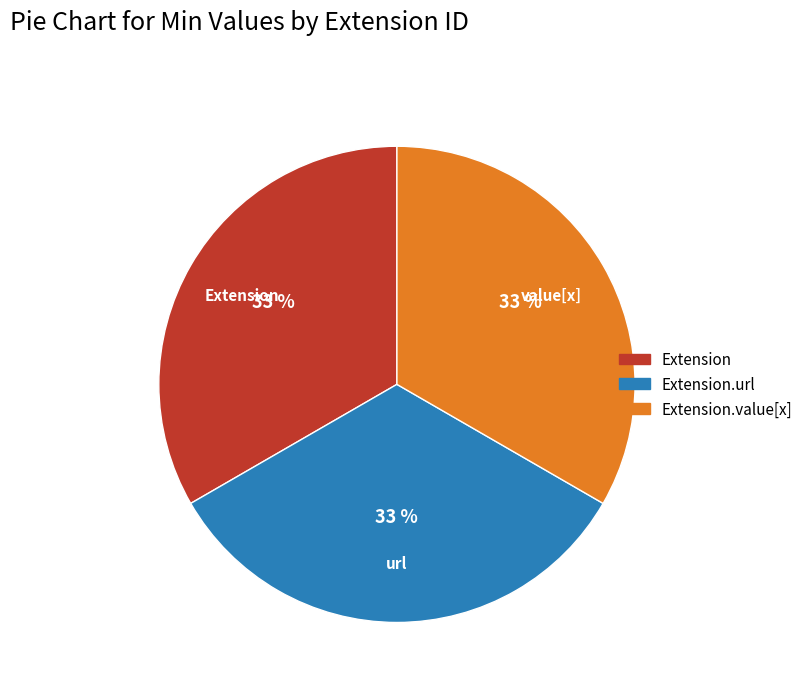

To the nearest percent, what is the average slice percentage?

33%